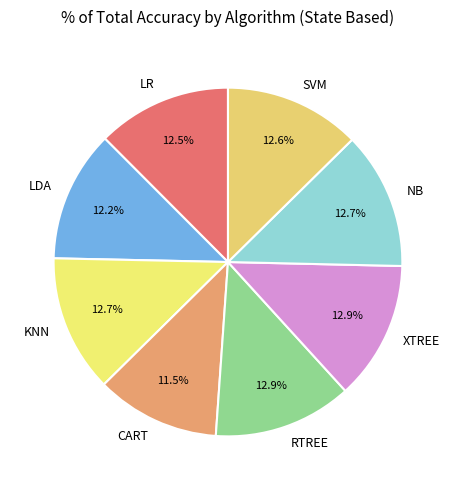

Combined, do SVM and RTREE account for over 50%?

No